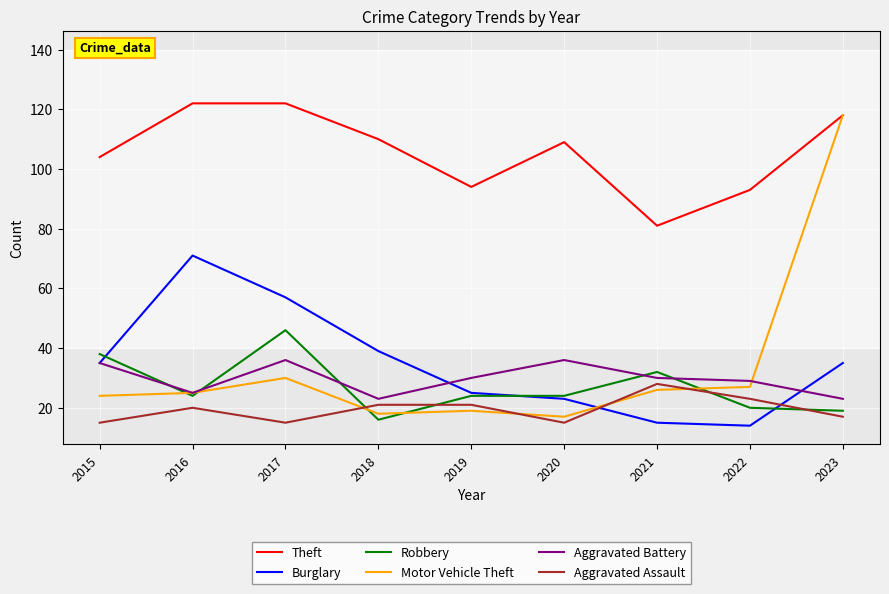

Reading left to right, list all the values displayed in this chart.

Theft: 104	122	122	110	94	109	81	93	118
Burglary: 35	71	57	39	25	23	15	14	35
Robbery: 38	24	46	16	24	24	32	20	19
Motor Vehicle Theft: 24	25	30	18	19	17	26	27	118
Aggravated Battery: 35	25	36	23	30	36	30	29	23
Aggravated Assault: 15	20	15	21	21	15	28	23	17